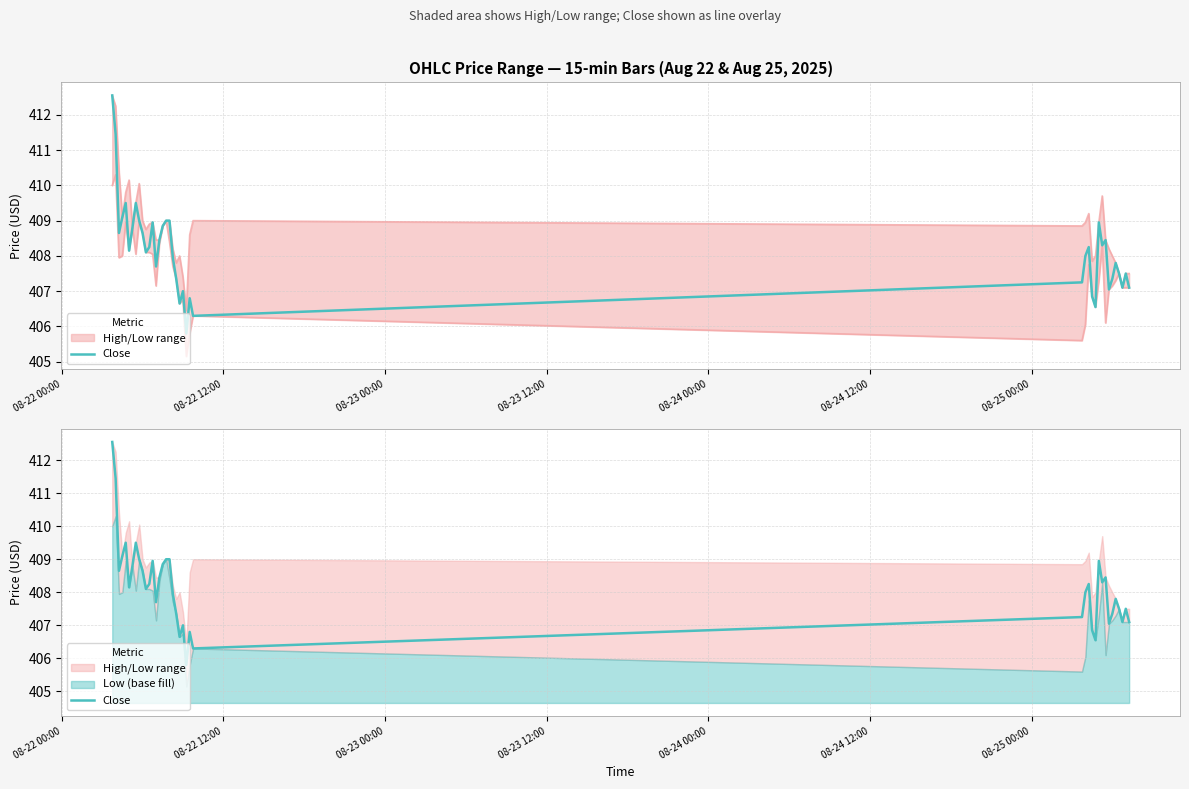

True or false: the data has more than 1 interior local peaks.

True